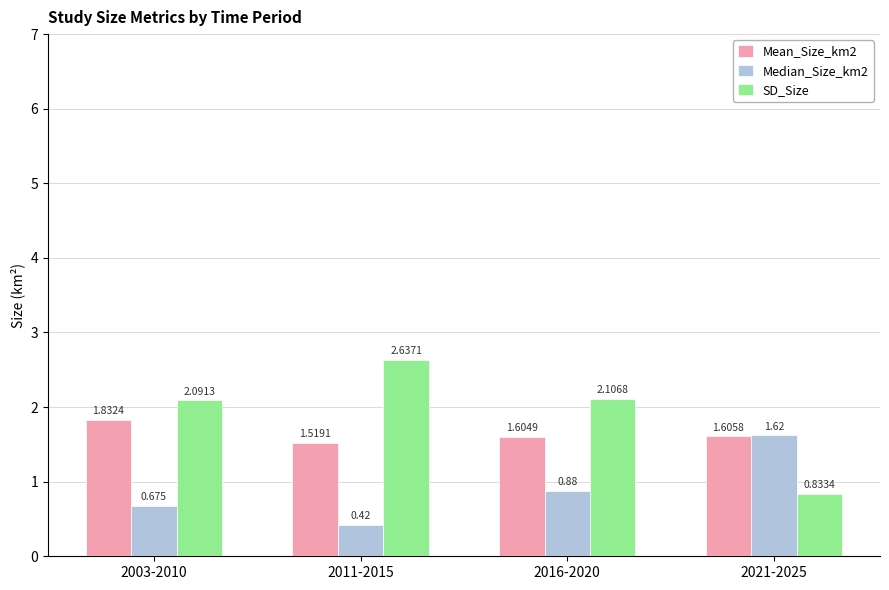

How many bars are there in total?

12